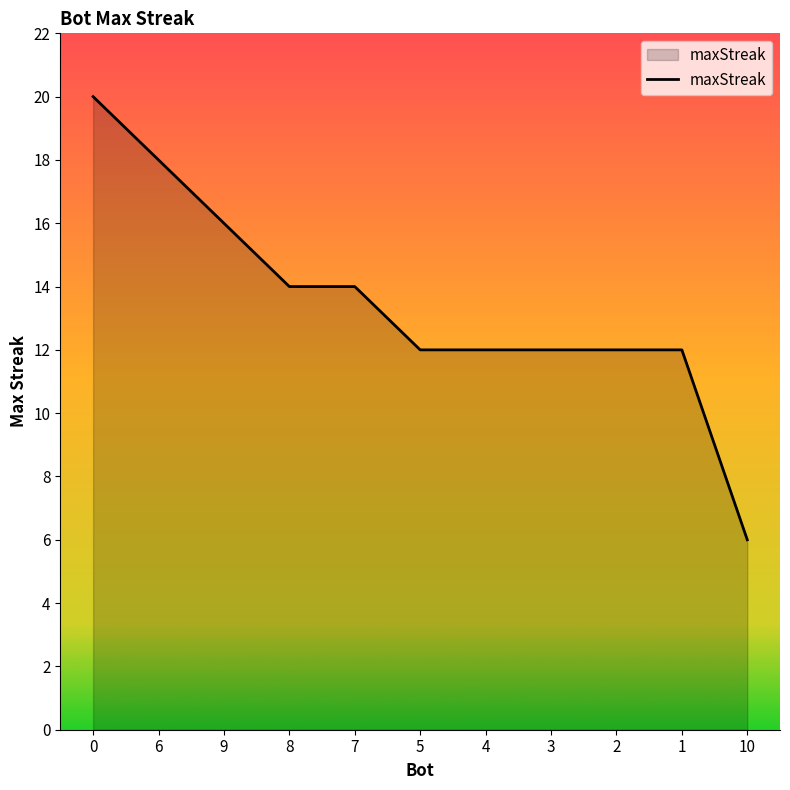

The chart shows a value of 16 at 2. True or false?

False